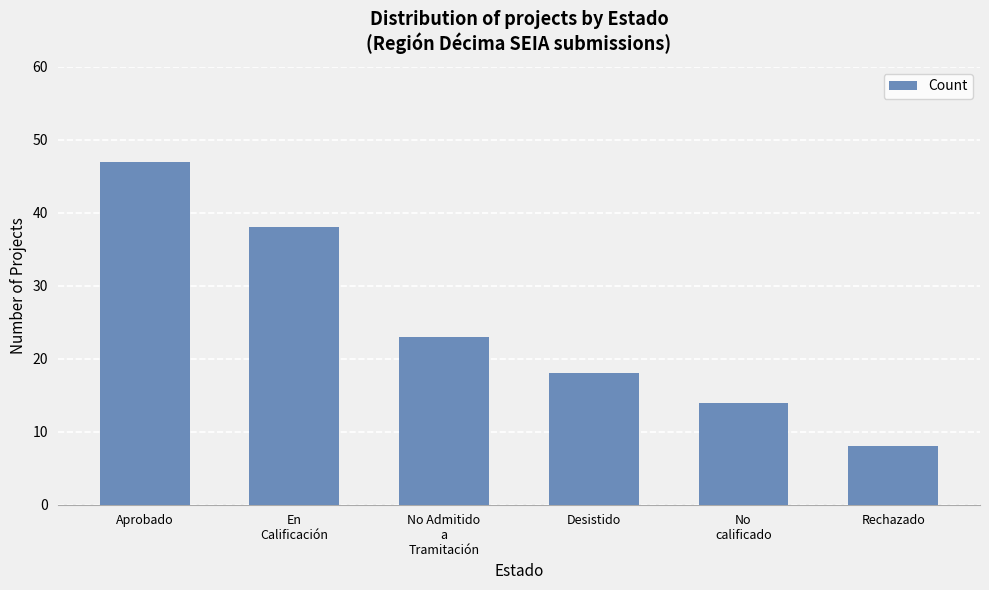

Reading left to right, what are all the values shown in this chart?

Aprobado=47	En
Calificación=38	No Admitido
a
Tramitación=23	Desistido=18	No
calificado=14	Rechazado=8